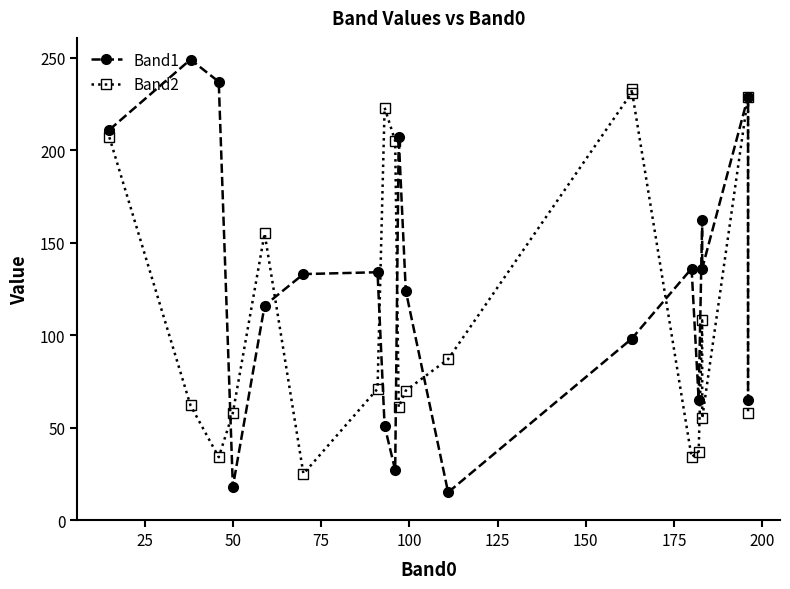

Reading left to right, extract all data points from this chart.

Band1: 211	249	237	18	116	133	134	51	27	207	124	15	98	98	136	65	162	136	229	65
Band2: 207	62	34	58	155	25	71	223	205	61	70	87	231	233	34	37	108	55	229	58